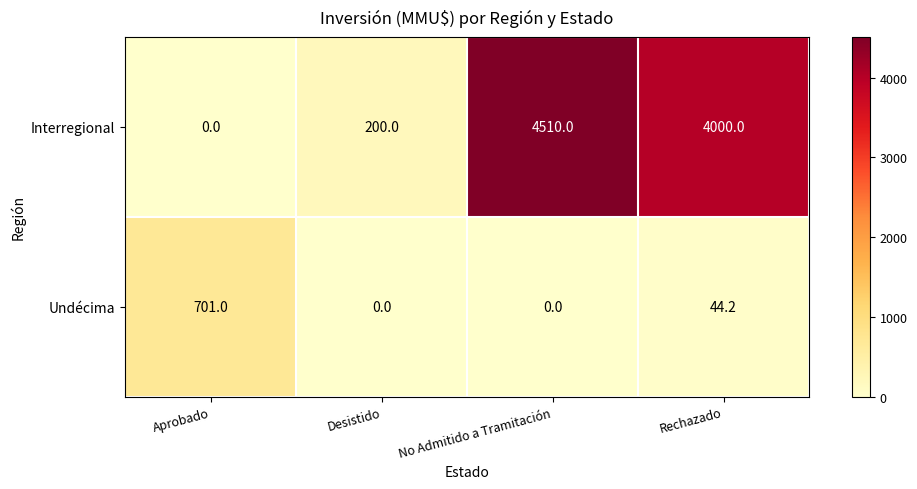

Where does the Interregional series first go above 4000?

No Admitido a Tramitación